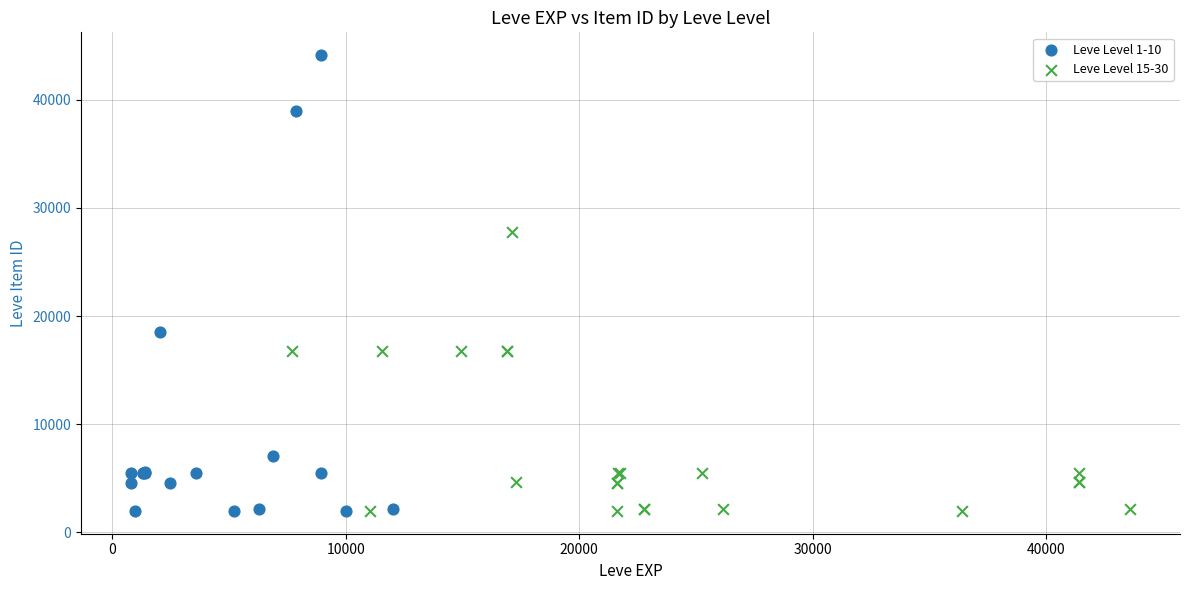

Which series has the widest spread of Y values?

Leve Level 1-10